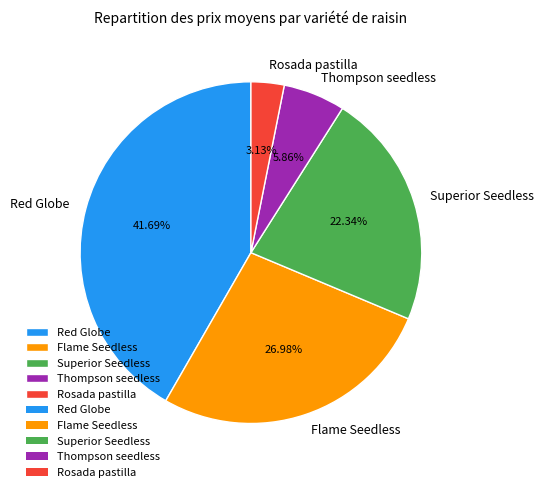

Is it true that Flame Seedless is 1% of the pie?

False